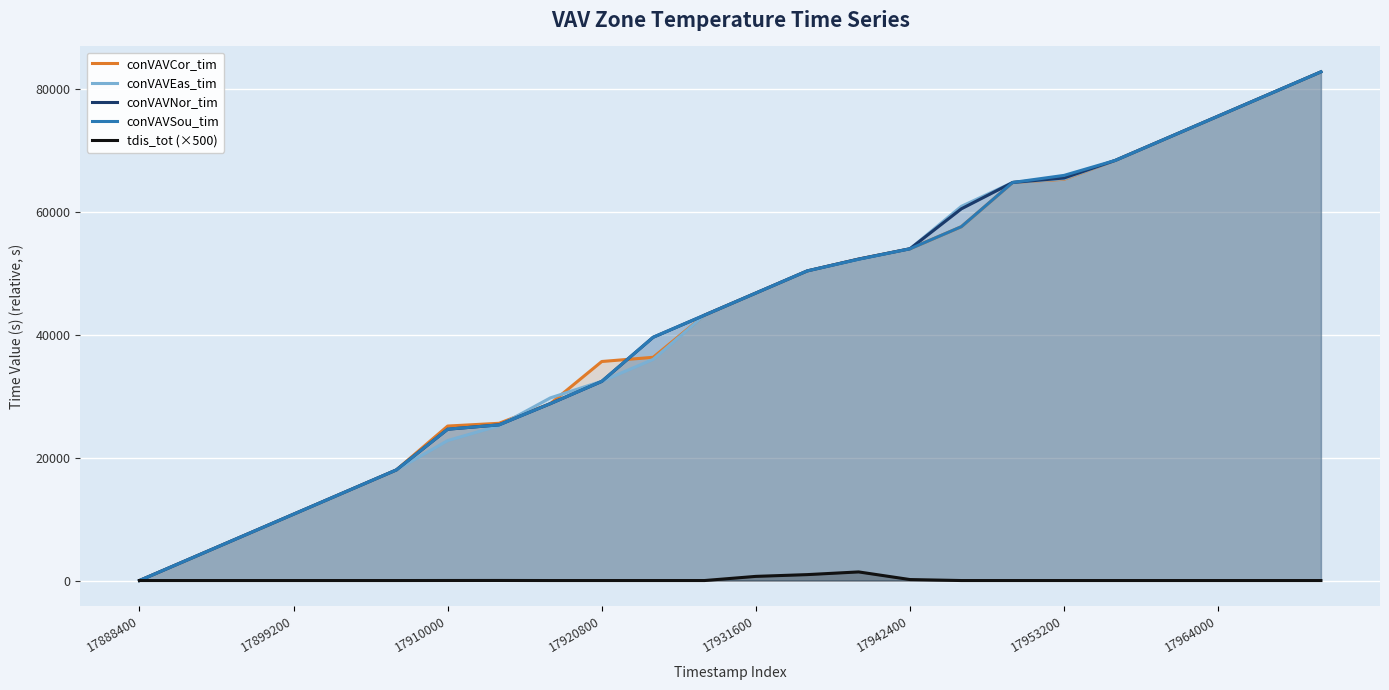

At which category is the sum across all series the highest?

23